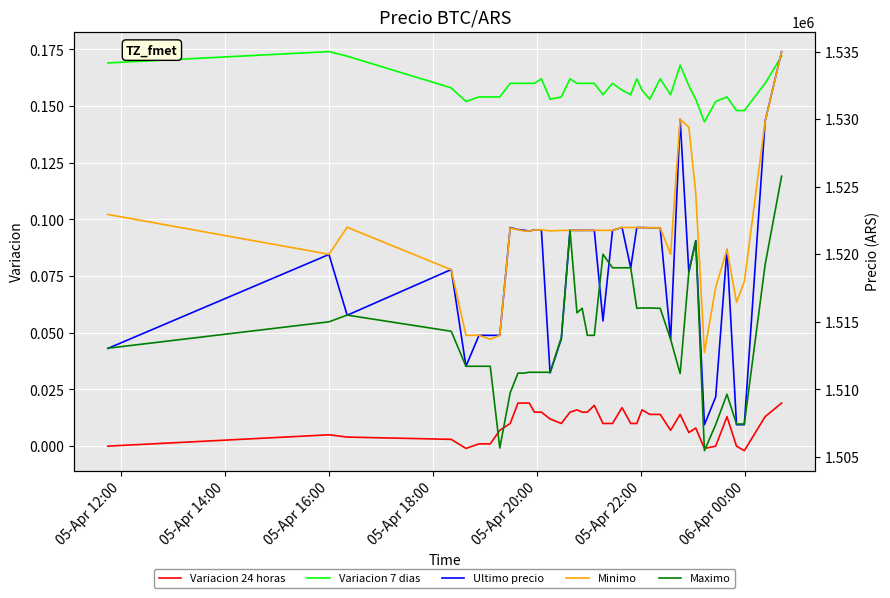

Reading left to right, list all the values displayed in this chart.

Variacion 24 horas: 0.0	0.0	0.0	0.0	-0.0	0.0	0.0	0.0	0.0	0.0	0.0	0.0	0.0	0.0	0.0	0.0	0.0	0.0	0.0	0.0	0.0	0.0	0.0	0.0	0.0	0.0	0.0	0.0	0.0	0.0	0.0	0.0	0.0	-0.0	0.0	0.0	0.0	-0.0	0.0	0.0
Variacion 7 dias: 0.2	0.2	0.2	0.2	0.2	0.2	0.2	0.2	0.2	0.2	0.2	0.2	0.2	0.2	0.2	0.2	0.2	0.2	0.2	0.2	0.2	0.2	0.2	0.2	0.2	0.2	0.2	0.2	0.2	0.2	0.2	0.2	0.2	0.1	0.2	0.2	0.1	0.1	0.2	0.2
Ultimo precio: 1513030.0	1519985.0	1515487.0	1518870.0	1511710.0	1514000.0	1513997.0	1514000.0	1521974.0	1521832.0	1521776.0	1521717.0	1521812.0	1521809.0	1511215.0	1513750.5	1521771.0	1521768.0	1521768.0	1521768.0	1521771.0	1515063.0	1521771.0	1521982.0	1519000.0	1521979.0	1521979.0	1521961.0	1521958.0	1513702.9	1530000.0	1518701.0	1521000.0	1507383.0	1509442.0	1520354.0	1507388.0	1507384.0	1529848.0	1534999.0
Minimo: 1522946.0	1520000.0	1521997.0	1518858.0	1514000.0	1513997.0	1513711.0	1514000.0	1521938.0	1521819.0	1521717.0	1521717.0	1521809.0	1521809.0	1521730.0	1521761.0	1521771.0	1521768.0	1521768.0	1521768.0	1521768.0	1521771.0	1521771.0	1521982.0	1521982.0	1521976.0	1521979.0	1521958.0	1521948.0	1519999.0	1529996.0	1529410.0	1524513.0	1512733.0	1517551.0	1520353.0	1516449.0	1517969.0	1529825.0	1534992.0
Maximo: 1513045.0	1515000.0	1515497.0	1514300.0	1511710.0	1511710.0	1511710.0	1505658.0	1509744.0	1511205.0	1511205.0	1511266.0	1511266.0	1511266.0	1511266.0	1513836.0	1521760.0	1515666.0	1516000.0	1514000.0	1514000.0	1520000.0	1519000.0	1519000.0	1519000.0	1516000.0	1516025.0	1516025.0	1516000.0	1513702.9	1511170.0	1518648.0	1521000.0	1505462.0	1507393.0	1509637.0	1507434.0	1507435.0	1519231.0	1525775.5